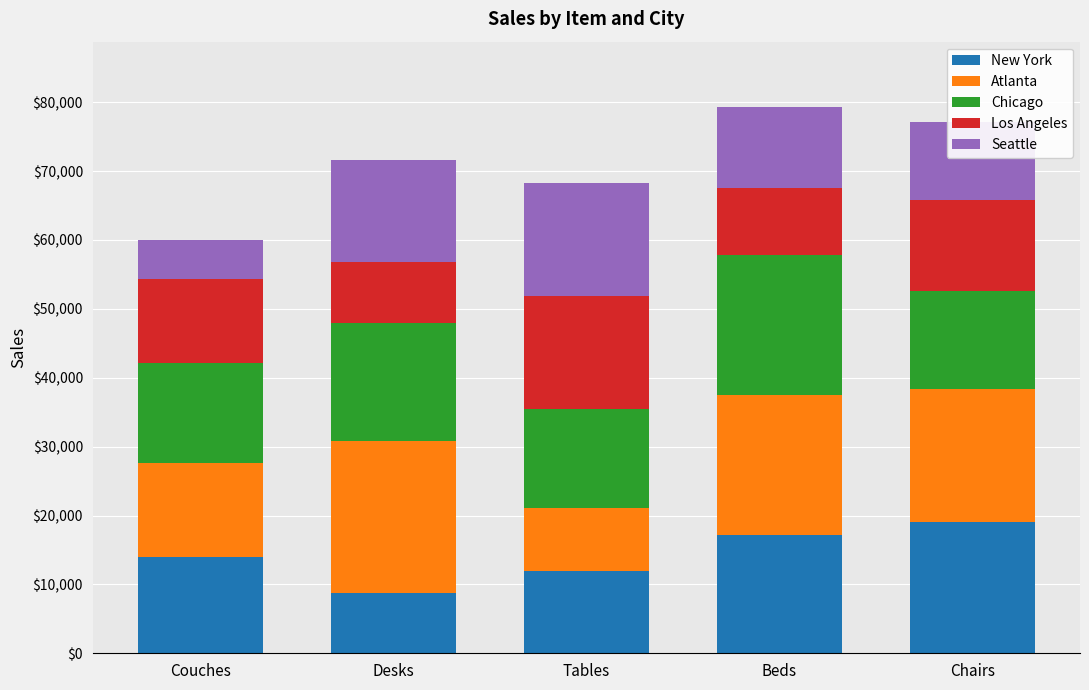

List the labels in order of New York value, largest first.

Chairs, Beds, Couches, Tables, Desks